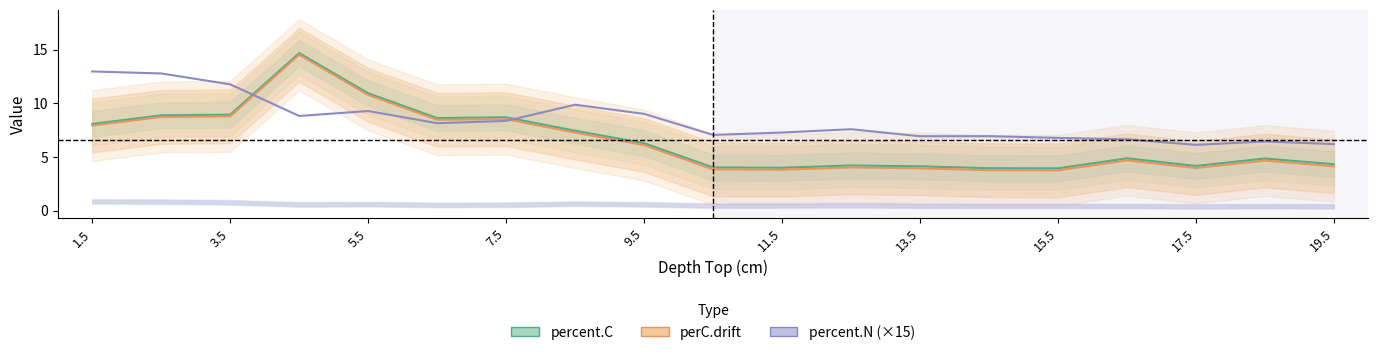

Read the percent.N (×15) value at 7.5.

8.8